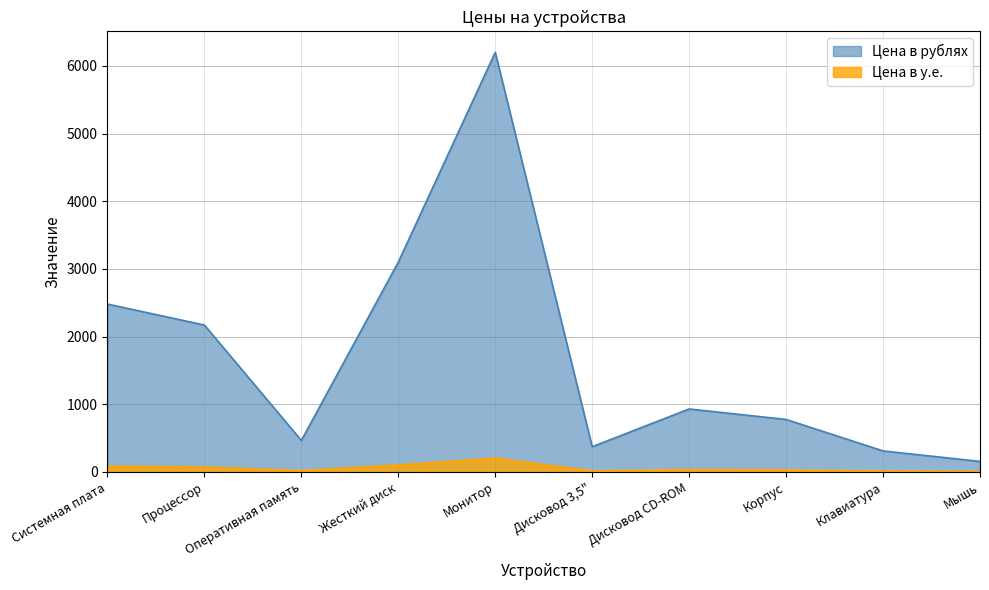

True or false: Цена в рублях and Цена в у.е. cross at least once.

False